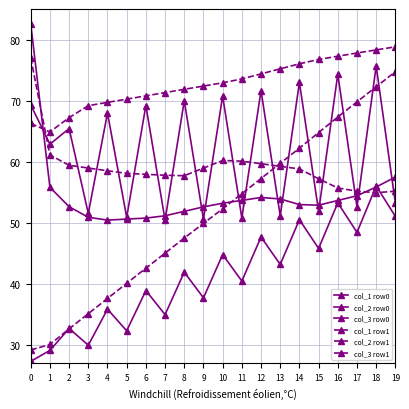

Reading left to right, transcribe all the data shown in this chart.

col_1 row0: 0=27.3	1=29.1	2=32.7	3=29.9	4=35.8	5=32.3	6=38.9	7=35.0	8=41.9	9=37.7	10=44.8	11=40.5	12=47.7	13=43.2	14=50.5	15=45.8	16=53.3	17=48.4	18=56.0	19=51.0
col_2 row0: 0=69.3	1=62.9	2=65.4	3=51.5	4=68.0	5=50.9	6=69.2	7=50.4	8=70.0	9=50.6	10=70.8	11=50.8	12=71.6	13=51.1	14=73.0	15=51.9	16=74.3	17=52.6	18=75.7	19=53.2
col_3 row0: 0=82.6	1=55.8	2=52.6	3=50.9	4=50.4	5=50.6	6=50.8	7=51.1	8=51.9	9=52.6	10=53.2	11=53.7	12=54.1	13=53.9	14=53.0	15=52.9	16=53.6	17=54.4	18=55.9	19=57.5
col_1 row1: 0=29.2	1=30.1	2=32.6	3=35.1	4=37.6	5=40.1	6=42.6	7=45.0	8=47.5	9=49.9	10=52.3	11=54.8	12=57.2	13=59.7	14=62.2	15=64.8	16=67.3	17=69.8	18=72.3	19=74.7
col_2 row1: 0=66.3	1=64.9	2=67.2	3=69.2	4=69.7	5=70.2	6=70.8	7=71.3	8=71.8	9=72.4	10=72.9	11=73.6	12=74.4	13=75.2	14=76.0	15=76.7	16=77.3	17=77.8	18=78.3	19=78.8
col_3 row1: 0=77.0	1=61.1	2=59.4	3=59.0	4=58.5	5=58.1	6=57.9	7=57.8	8=57.7	9=59.0	10=60.2	11=60.1	12=59.7	13=59.2	14=58.8	15=57.2	16=55.7	17=55.2	18=54.9	19=55.2